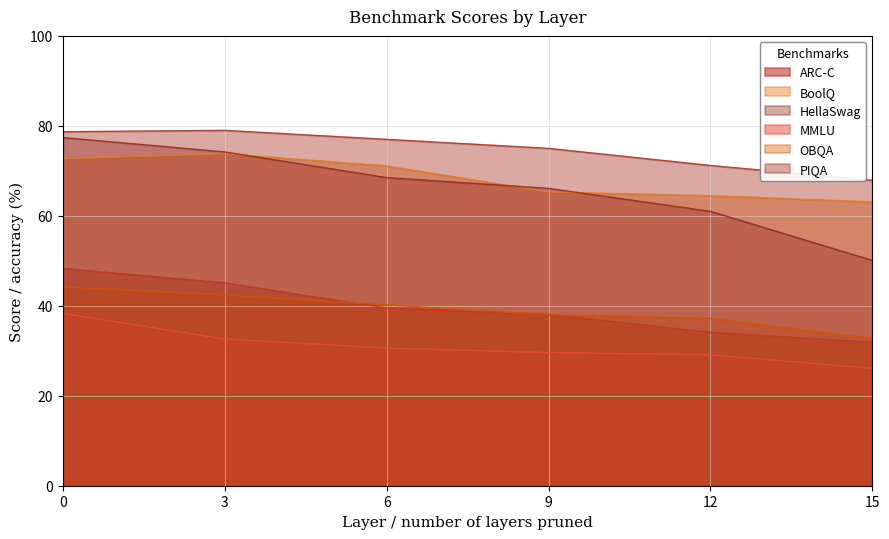

What is the value of the ARC-C point at the 3rd from the left?

39.5